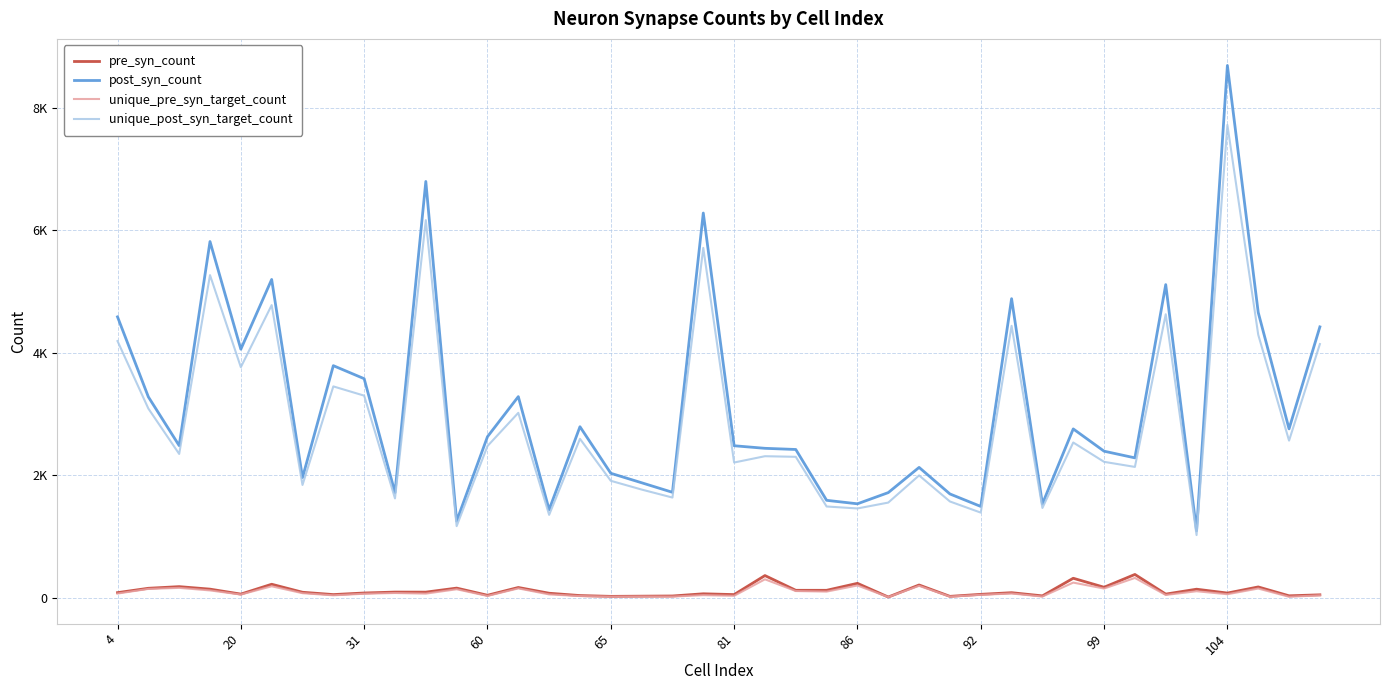

Does the chart display data point markers on the line(s)?

No